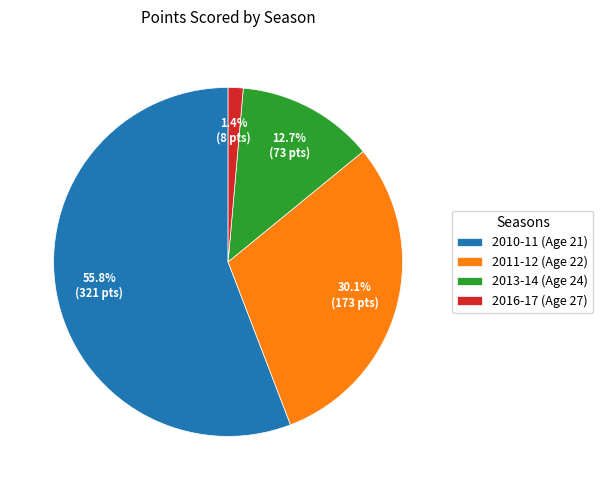

How many slices are in this pie chart?

4